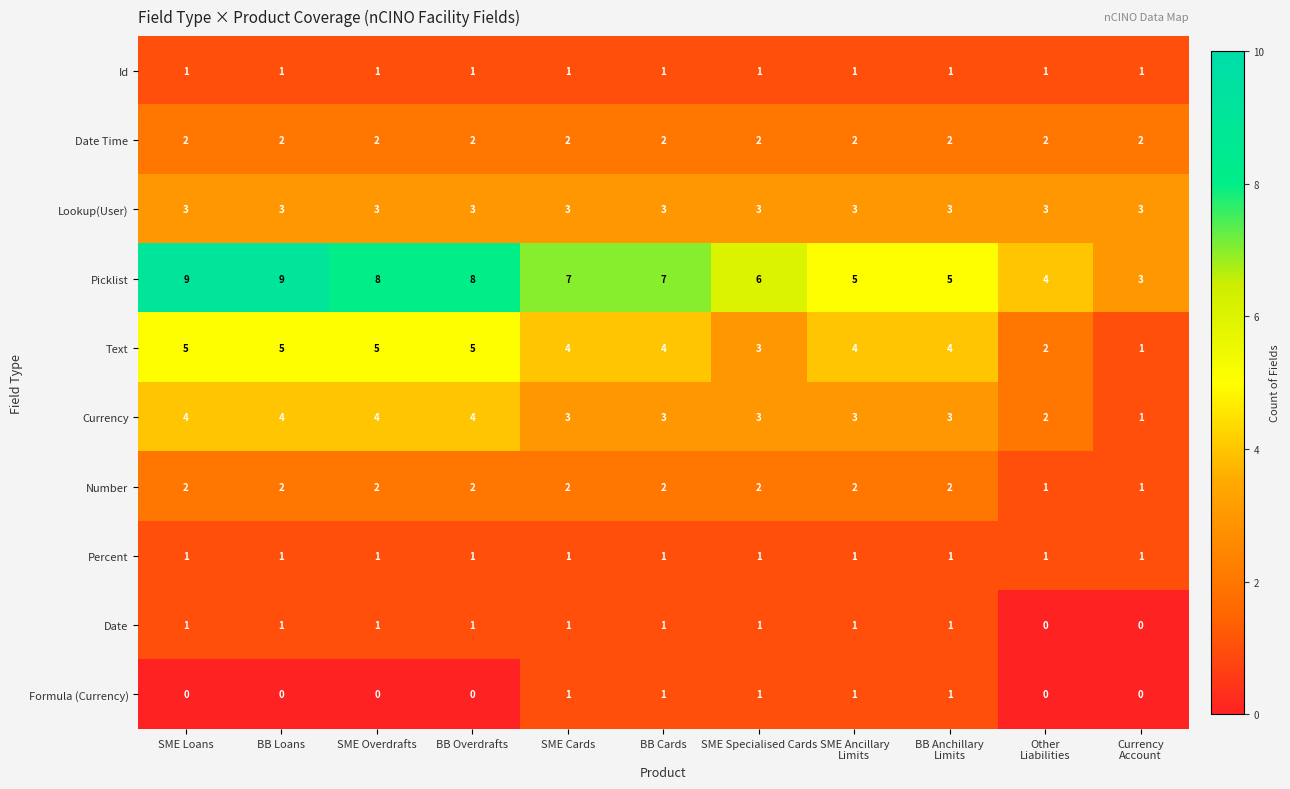

What is the difference between the maximum and second lowest values in the Text series?

3